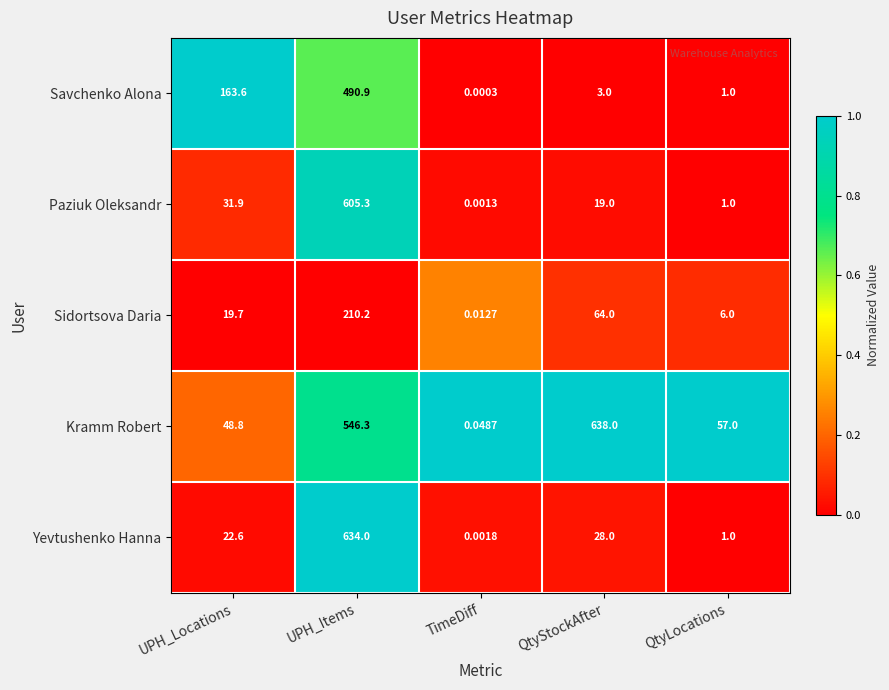

List the series in order of their peak value, lowest first.

Sidortsova Daria, Savchenko Alona, Paziuk Oleksandr, Yevtushenko Hanna, Kramm Robert